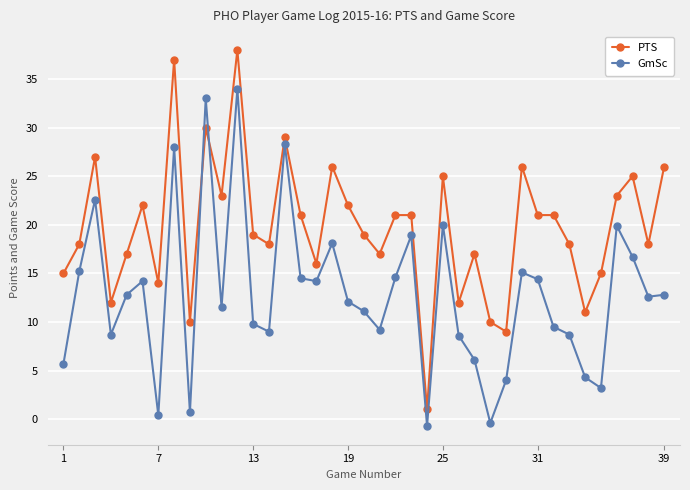

What is the greatest value displayed?

38.0